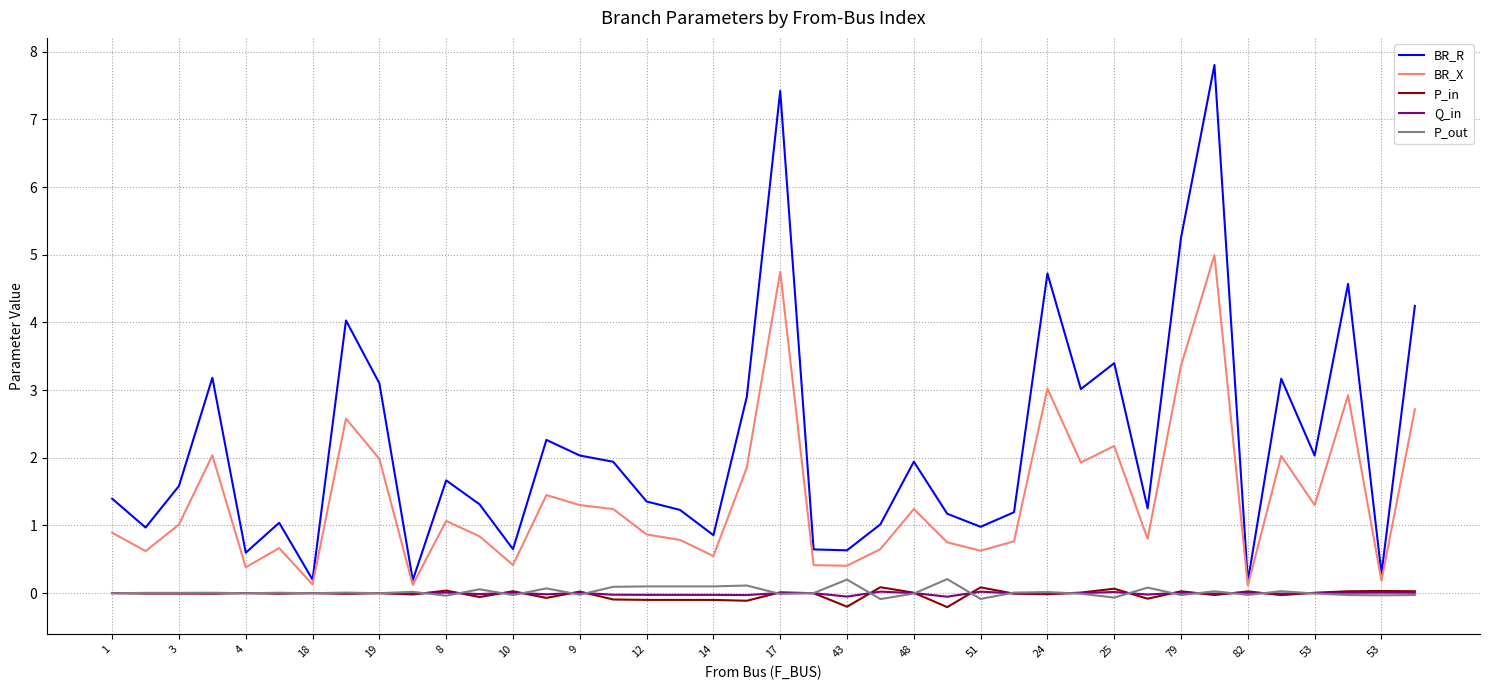

Which series has the largest range (max minus min)?

BR_R